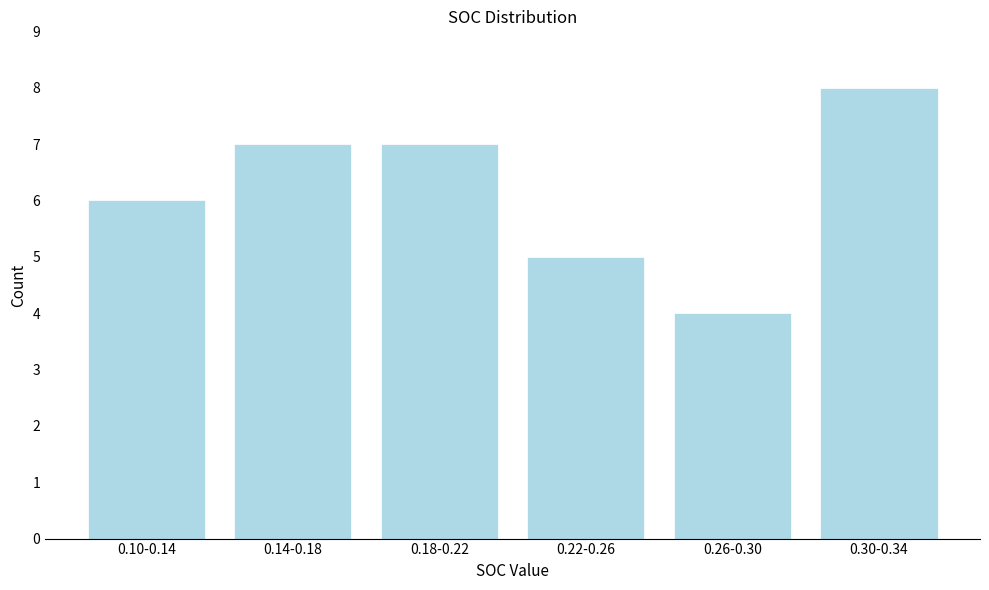

Reading right to left, list all the values displayed in this chart.

0.30-0.34=8	0.26-0.30=4	0.22-0.26=5	0.18-0.22=7	0.14-0.18=7	0.10-0.14=6